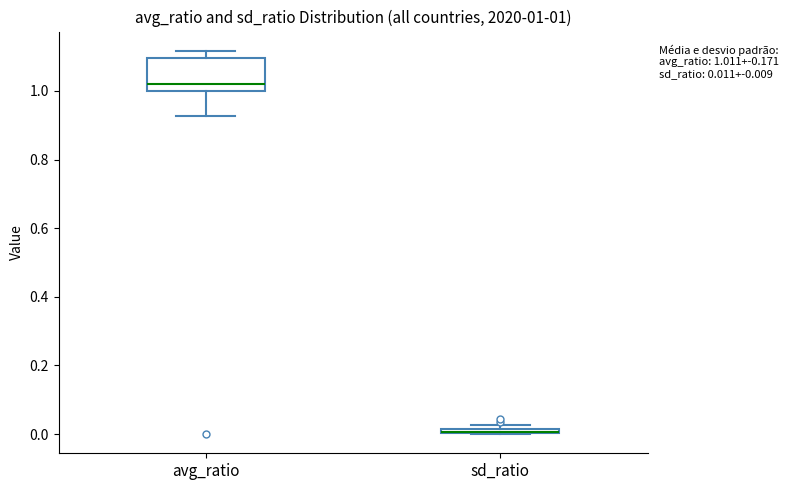

Comparing the boxes themselves (not the whiskers), which one is the tallest?

avg_ratio